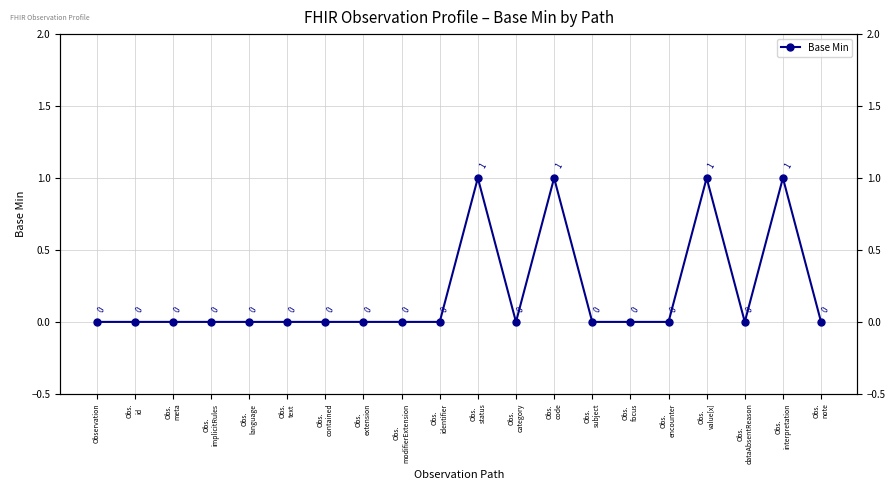

True or false: the data has more than 2 interior local peaks.

True